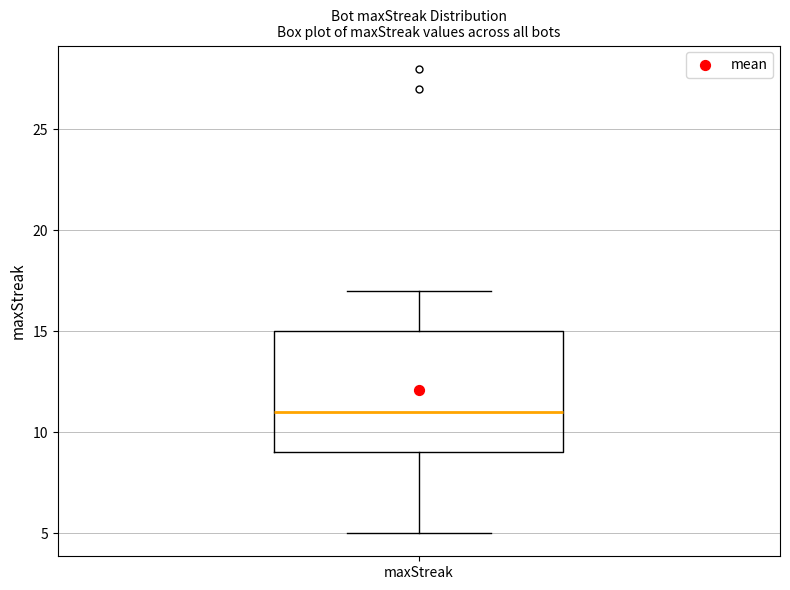

Transcribe this box plot: give where the median line is, the range the box spans, and where the two whiskers end, as read against the y-axis. The values are not printed on the chart, so give them approximately, as read against the axis.

median 11, box 9 to 15, whiskers 5 to 17